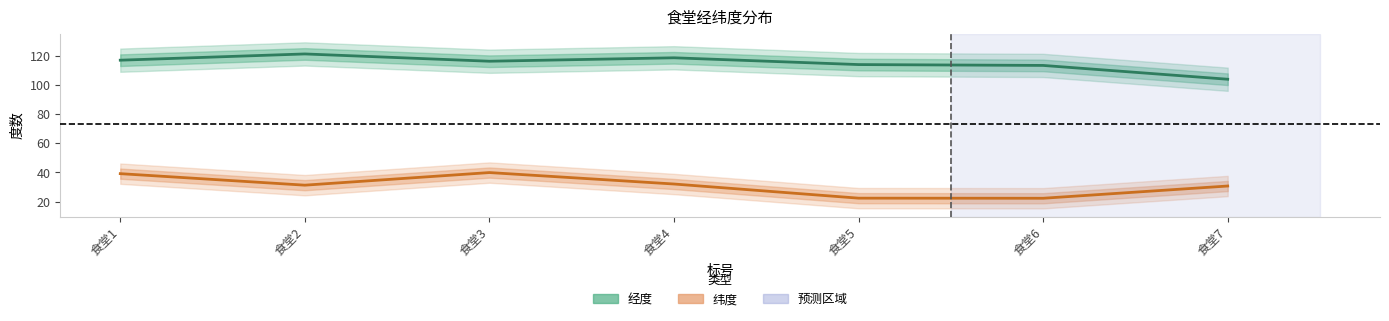

Where is 纬度 nearest to the value 31?

食堂2